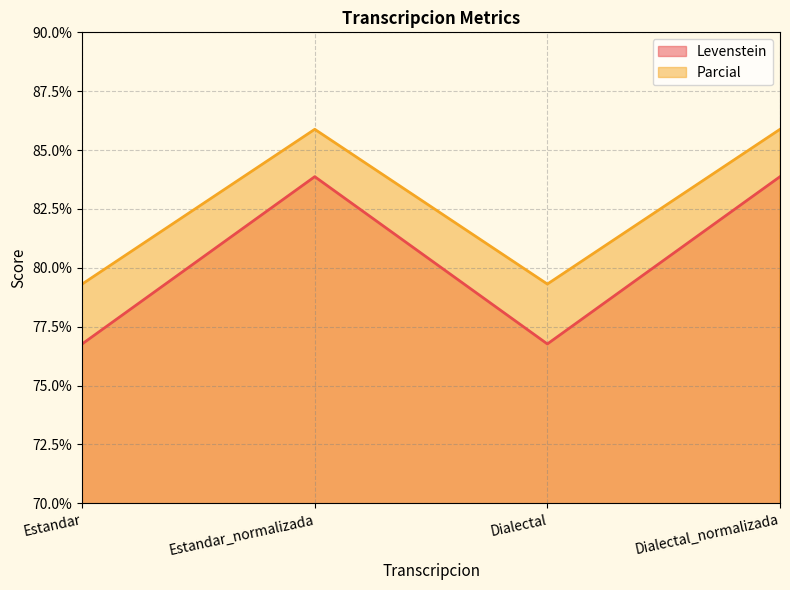

What is the difference between the maximum and second lowest values in the Levenstein series?

7.1